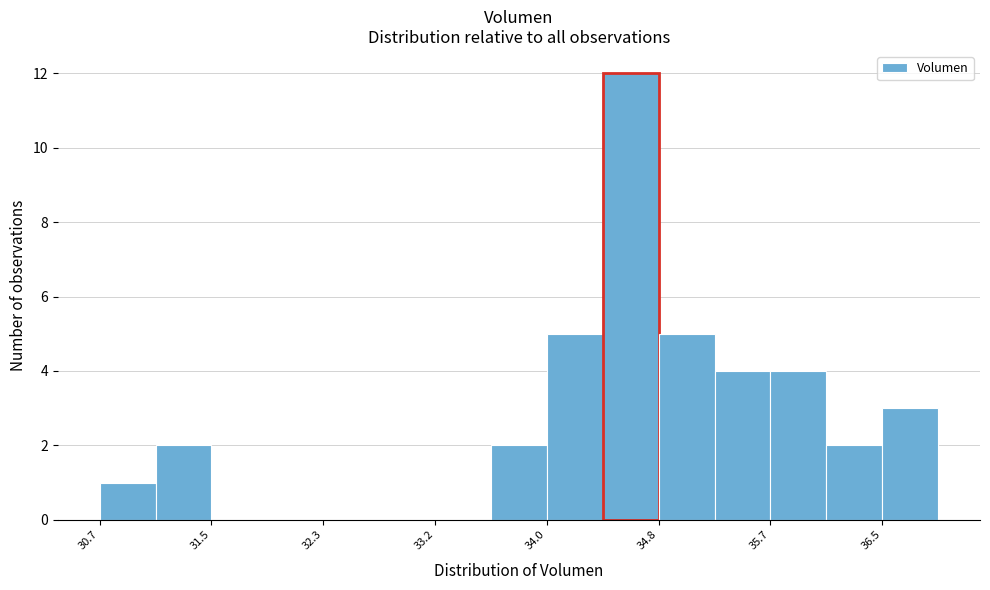

Reading left to right, list every bar in this chart as the range it spans on the x-axis followed by its height. Neither the bar edges nor the heights are printed on the chart, so give them approximately, as read against the axes.

30.7 to 31.1: 1
31.1 to 31.5: 2
31.5 to 31.9: 0
31.9 to 32.3: 0
32.3 to 32.8: 0
32.8 to 33.2: 0
33.2 to 33.6: 0
33.6 to 34.0: 2
34.0 to 34.4: 5
34.4 to 34.8: 12
34.8 to 35.2: 5
35.2 to 35.7: 4
35.7 to 36.1: 4
36.1 to 36.5: 2
36.5 to 36.9: 3